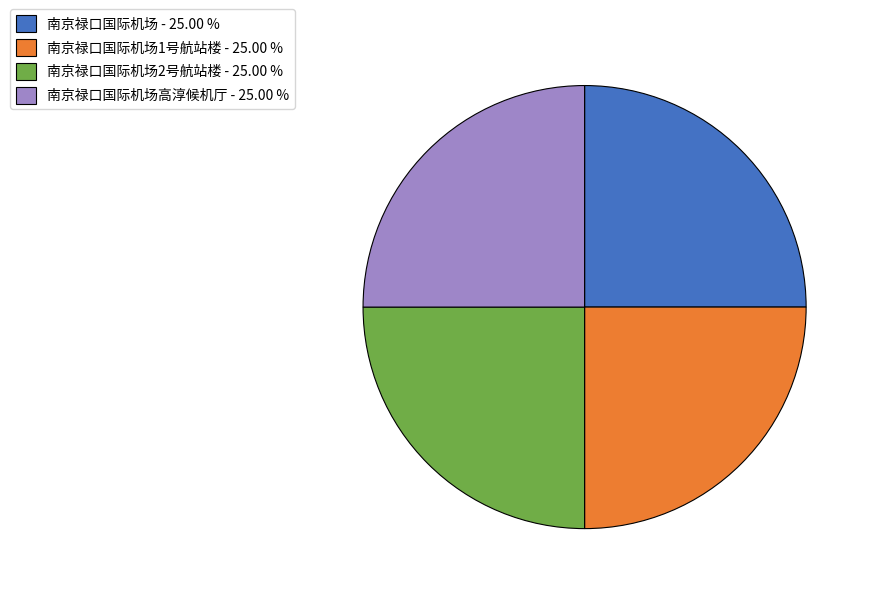

Approximately how many times larger is the value at 南京禄口国际机场2号航站楼 - 25.00 % compared to 南京禄口国际机场1号航站楼 - 25.00 %?

1.0